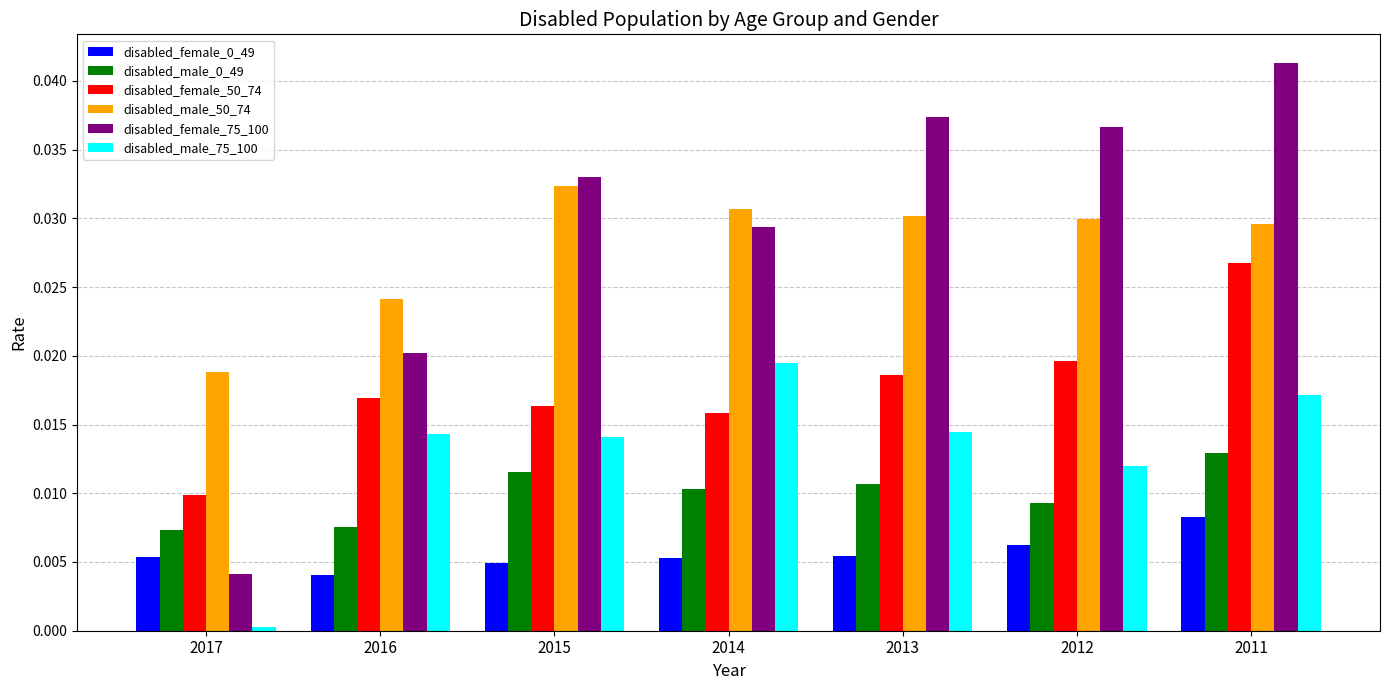

Is the value of disabled_female_50_74 at 2015 greater than the value of disabled_male_0_49 at 2015?

Yes